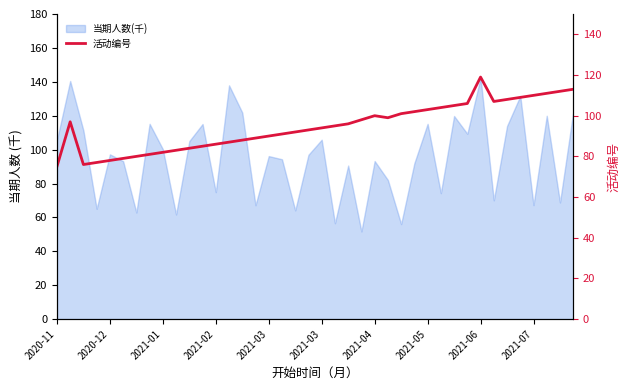

What is the value of the 22nd point from the left?

95